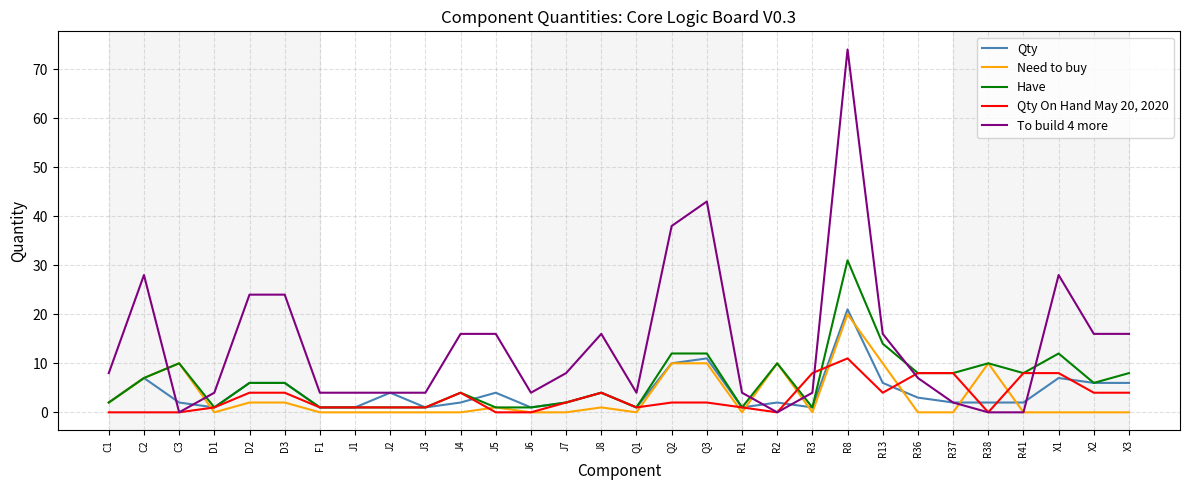

Reading left to right, list all the values displayed in this chart.

Qty: 2	7	2	1	6	6	1	1	4	1	2	4	1	2	4	1	10	11	1	2	1	21	6	3	2	2	2	7	6	6
Need to buy: 2	7	10	0	2	2	0	0	0	0	0	1	0	0	1	0	10	10	0	10	0	20	10	0	0	10	0	0	0	0
Have: 2	7	10	1	6	6	1	1	1	1	4	1	1	2	4	1	12	12	1	10	1	31	14	8	8	10	8	12	6	8
Qty On Hand May 20, 2020: 0	0	0	1	4	4	1	1	1	1	4	0	0	2	4	1	2	2	1	0	8	11	4	8	8	0	8	8	4	4
To build 4 more: 8	28	0	4	24	24	4	4	4	4	16	16	4	8	16	4	38	43	4	0	4	74	16	7	2	0	0	28	16	16